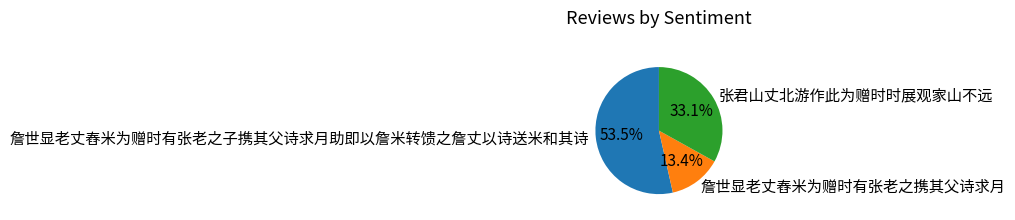

Between 詹世显老丈舂米为赠时有张老之携其父诗求月 and 詹世显老丈舂米为赠时有张老之子携其父诗求月助即以詹米转馈之詹丈以诗送米和其诗, which is larger?

詹世显老丈舂米为赠时有张老之子携其父诗求月助即以詹米转馈之詹丈以诗送米和其诗